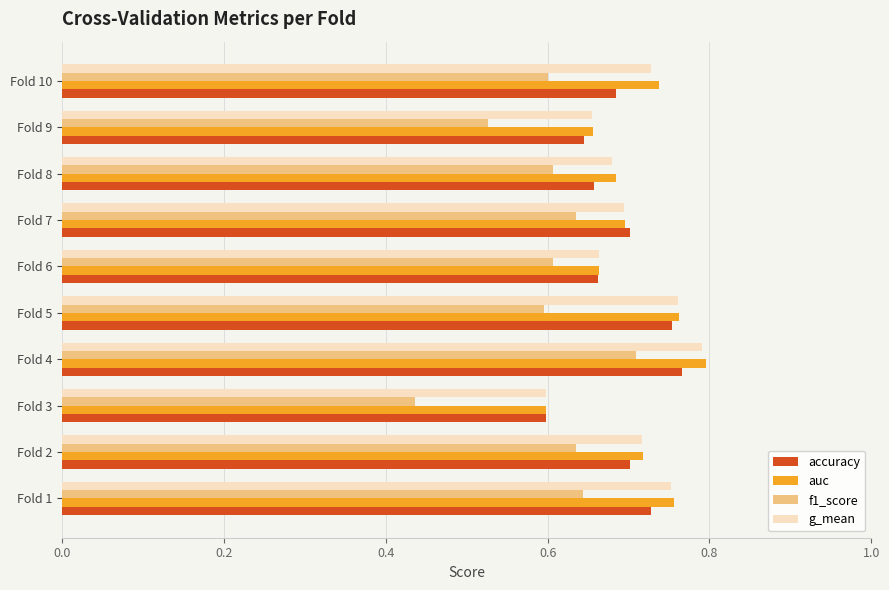

At how many categories does at least one series exceed 0?

10